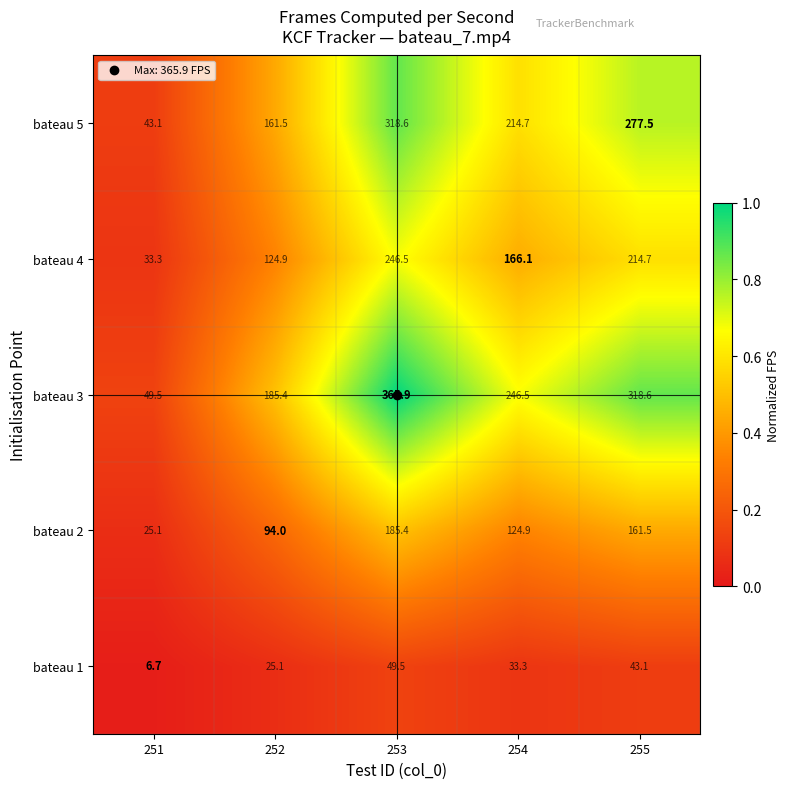

How many categories are shown in the chart?

5